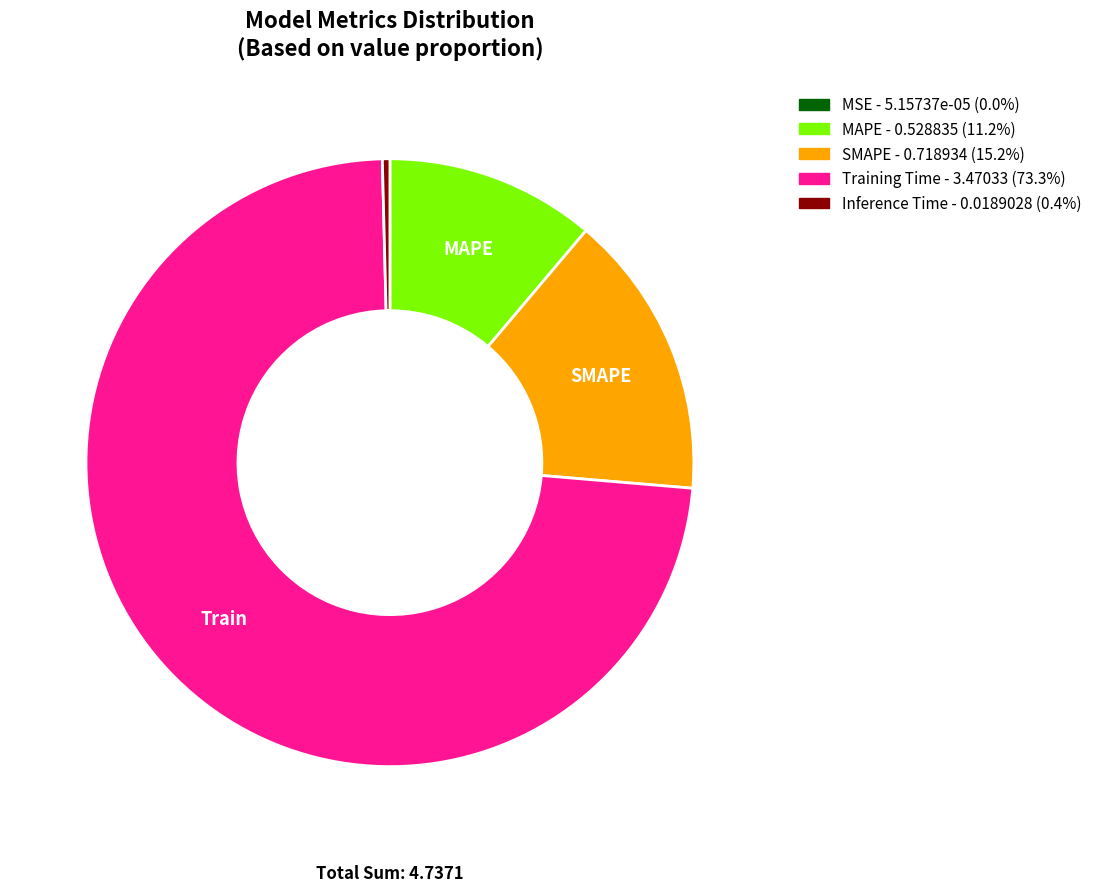

Combined, do SMAPE - 0.718934 (15.2%) and Training Time - 3.47033 (73.3%) account for over 50%?

Yes